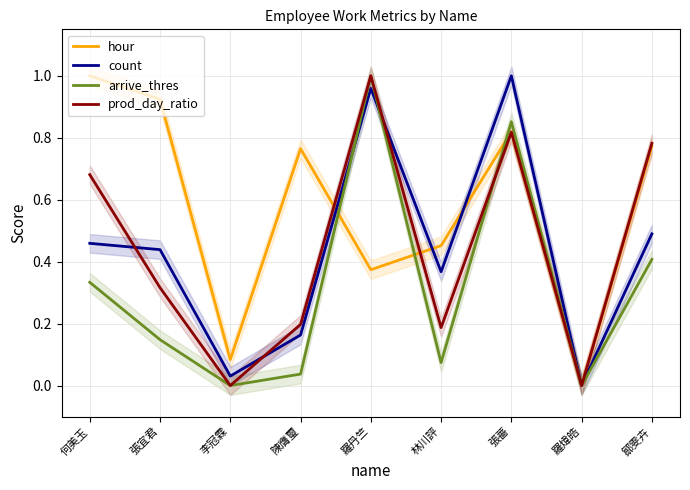

What is the sum of all count values?

3.9